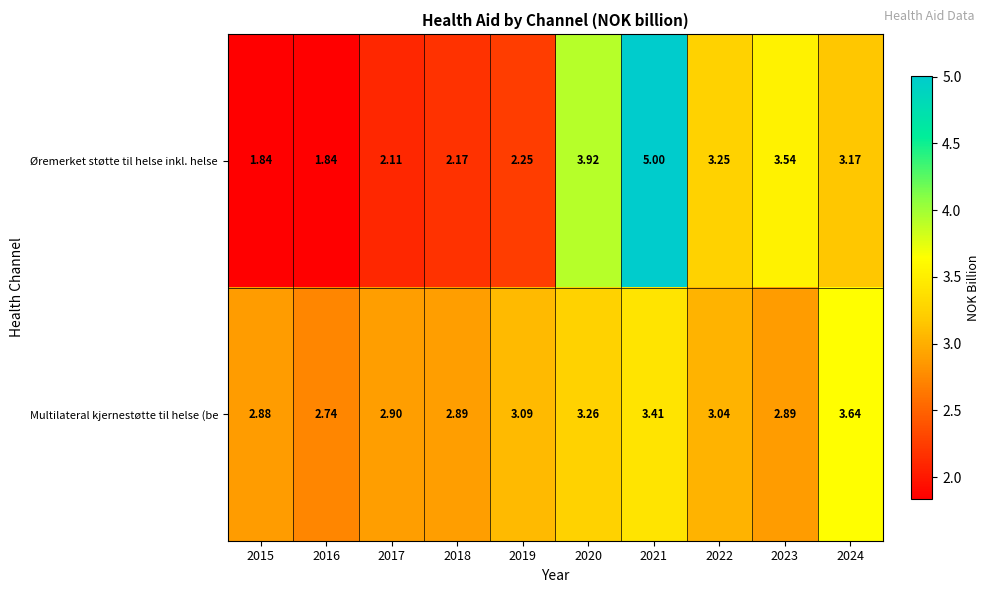

Which series has the largest range (max minus min)?

Øremerket støtte til helse inkl. helse